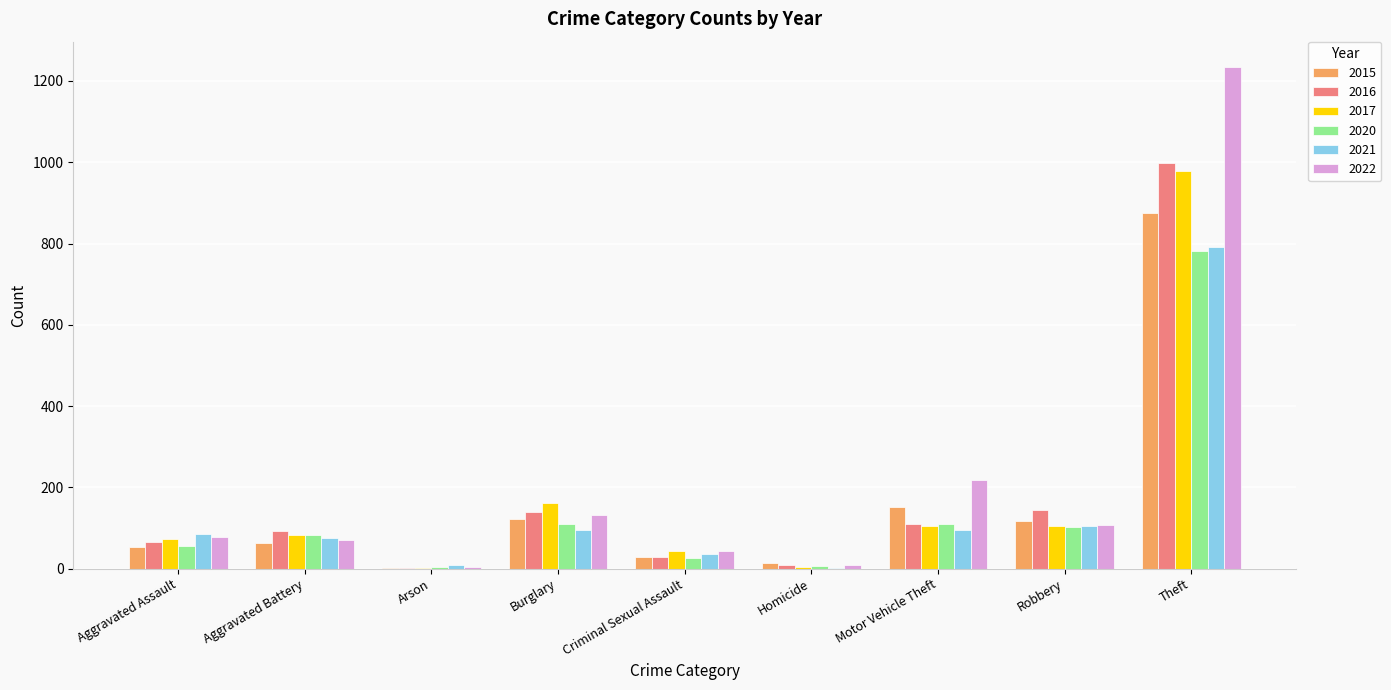

Is the value of 2022 at Burglary greater than the value of 2020 at Motor Vehicle Theft?

Yes